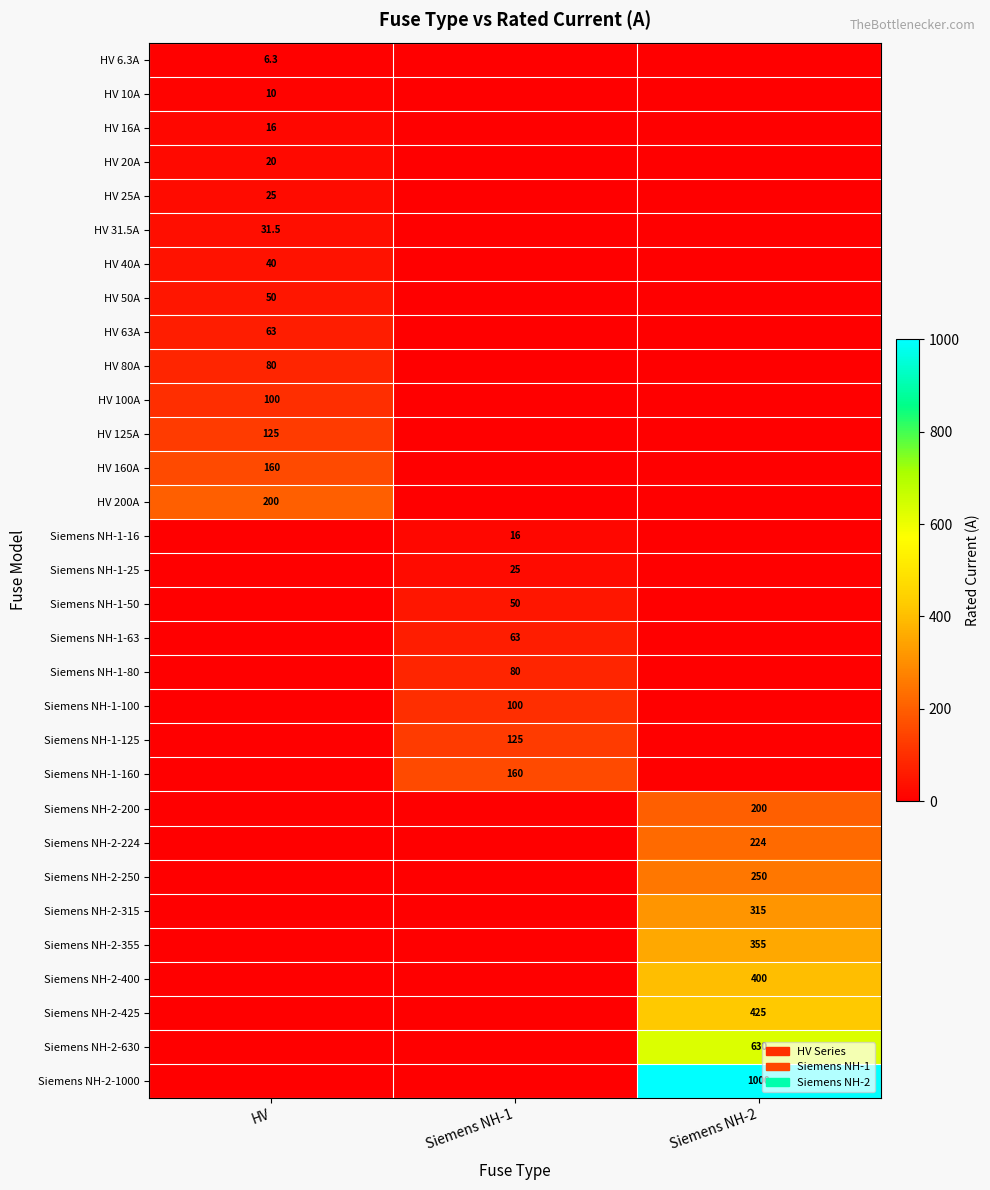

The value of Siemens NH-2-630 at Siemens NH-2 is 630.0. True or false?

True